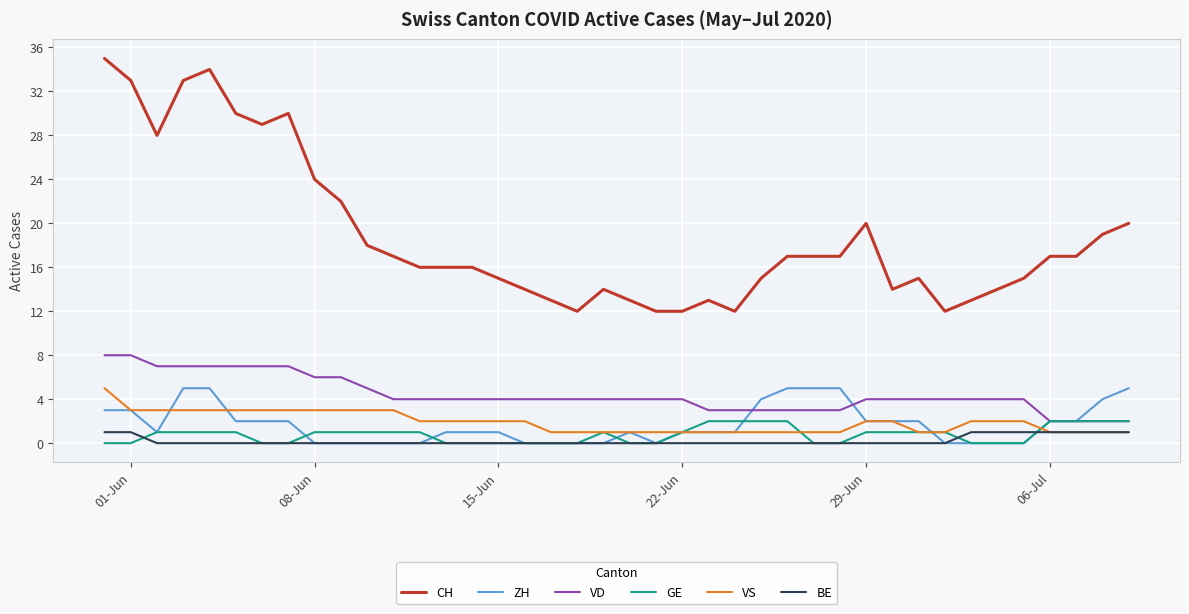

True or false: VD and VS cross at least once.

False